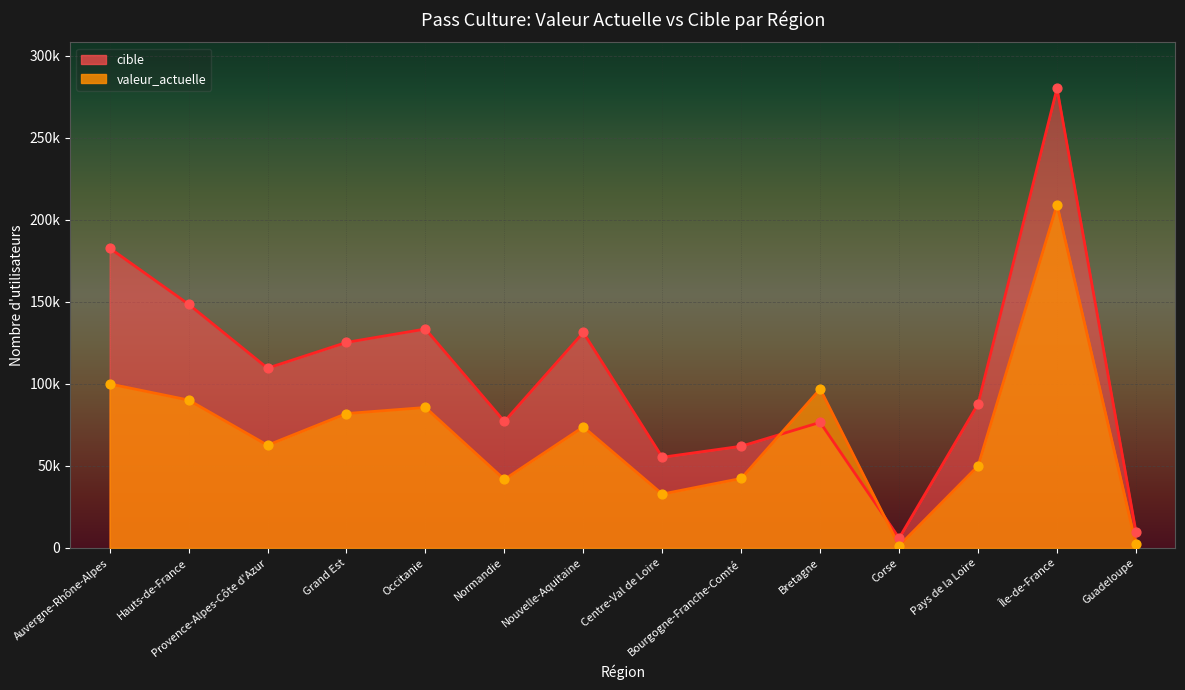

At which category is the sum across all series the highest?

Île-de-France